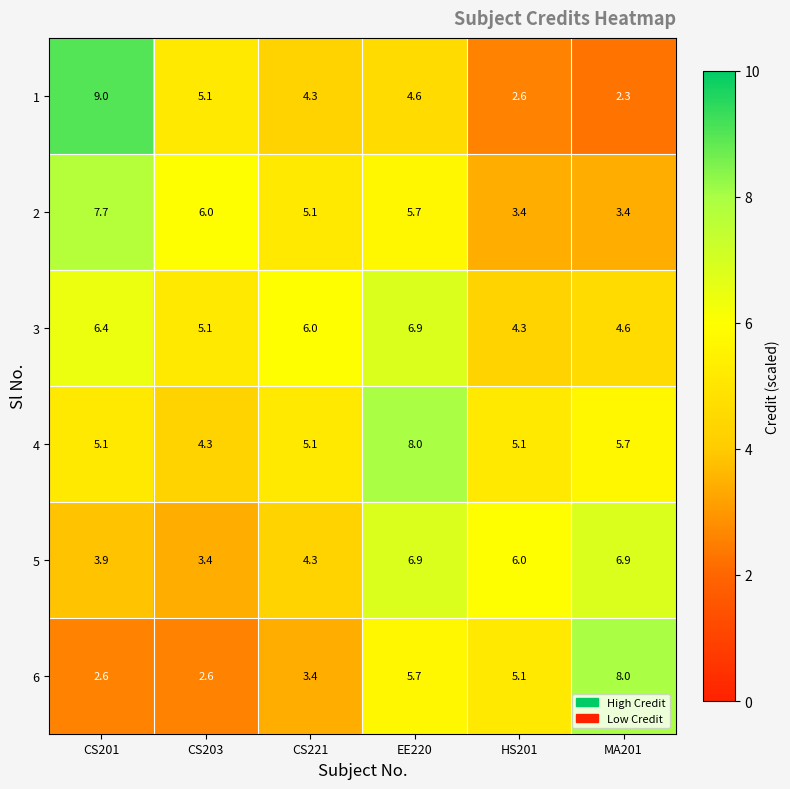

Which series changed the most between CS203 and MA201?

6